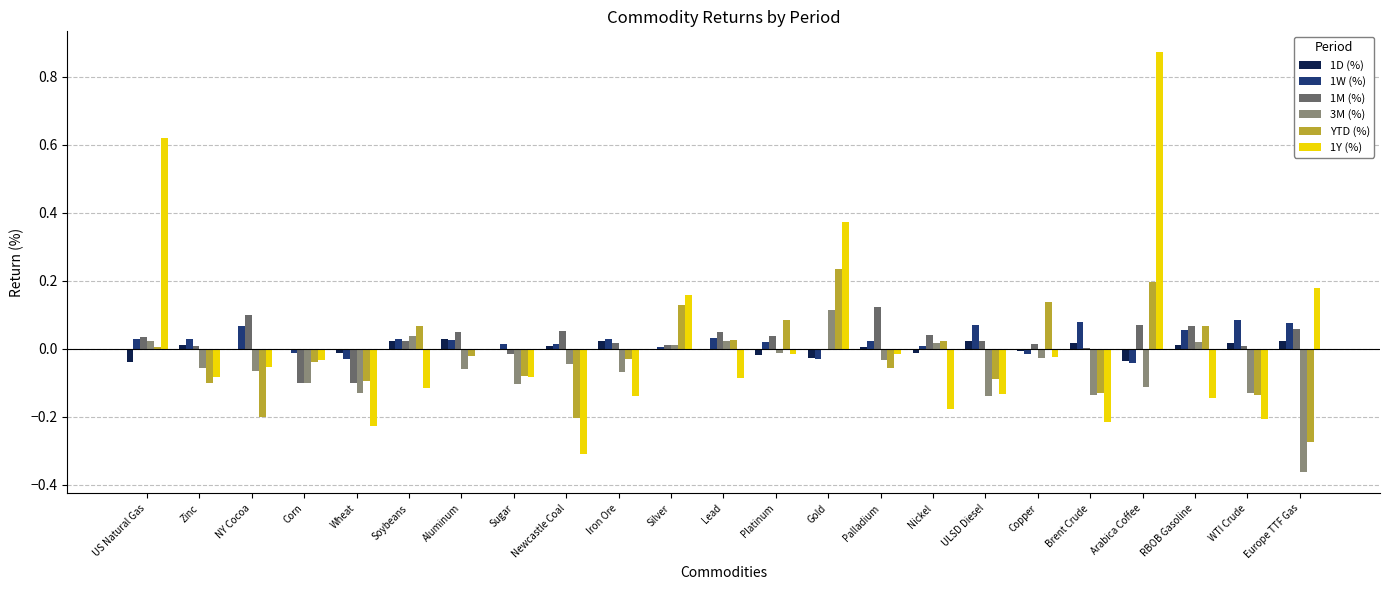

What is the sum of all 1W (%) values?

0.5